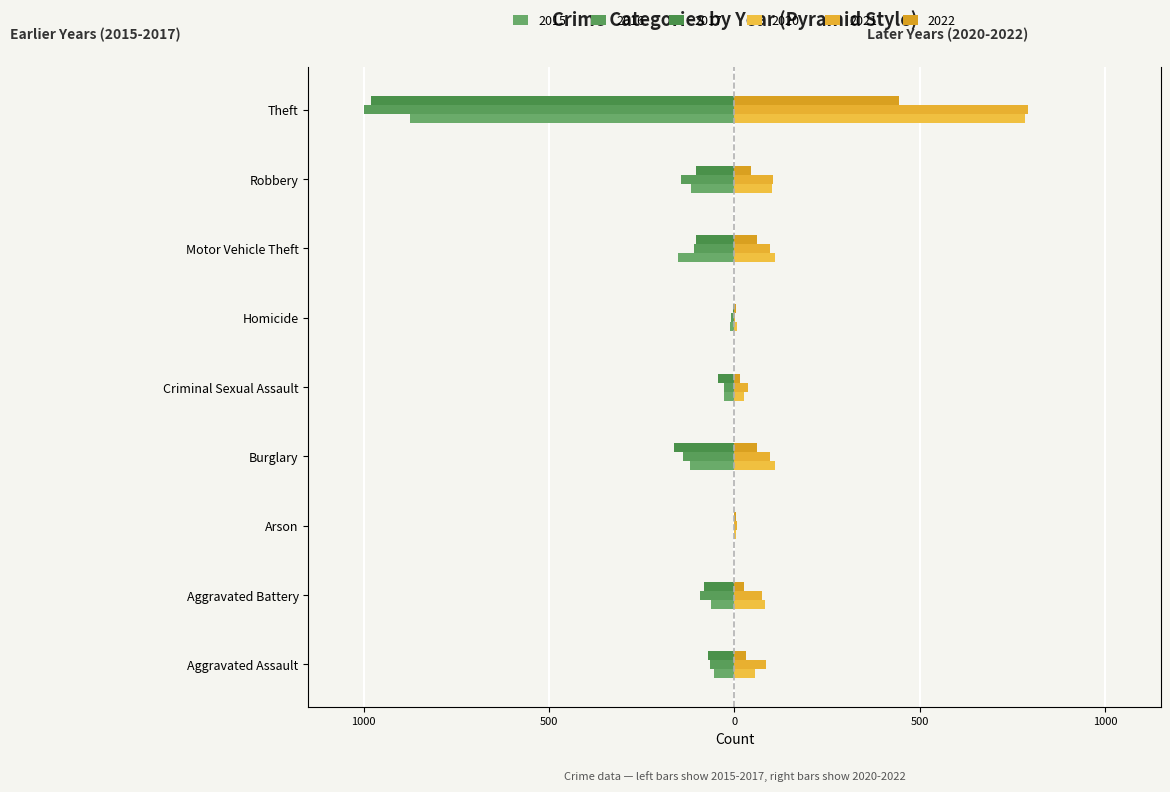

What is the label of the 6th bar from the left?

Homicide